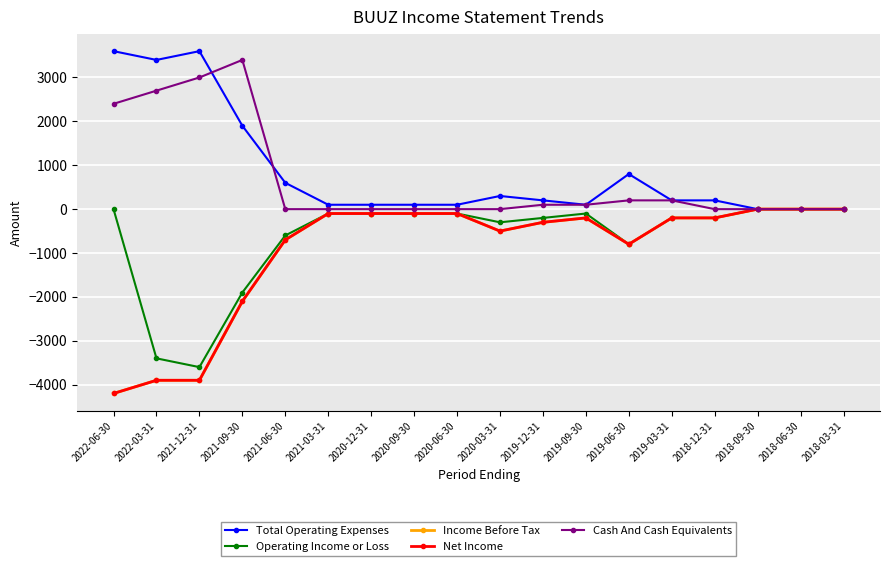

How many lines are shown in the chart?

5